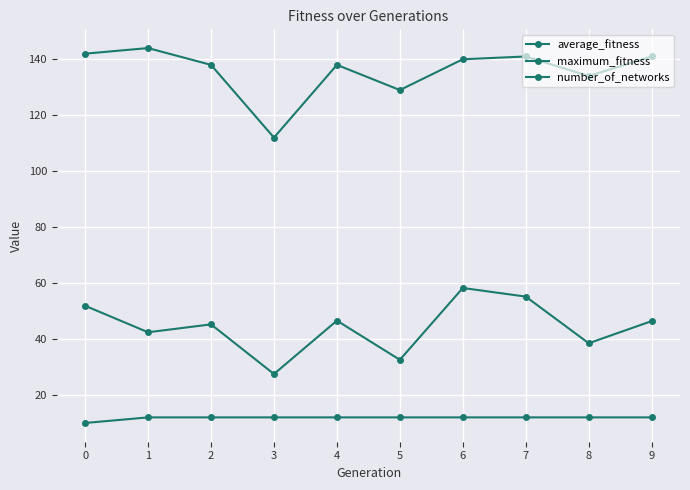

Rank the series at 5 from highest to lowest value.

maximum_fitness, average_fitness, number_of_networks